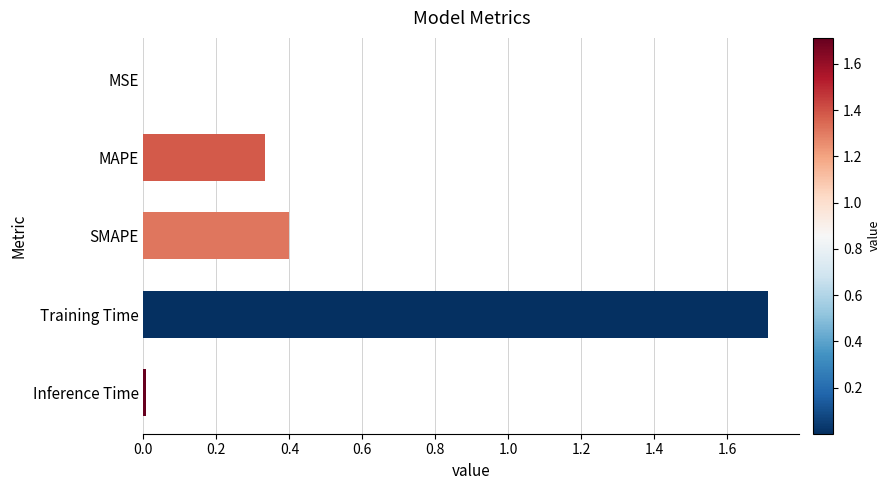

Are the bars horizontal?

Yes